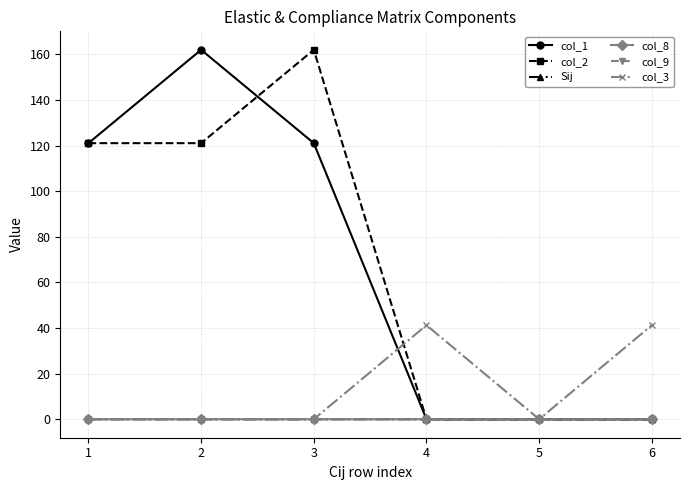

Is it true that col_1 equals 0.0 at 5?

True